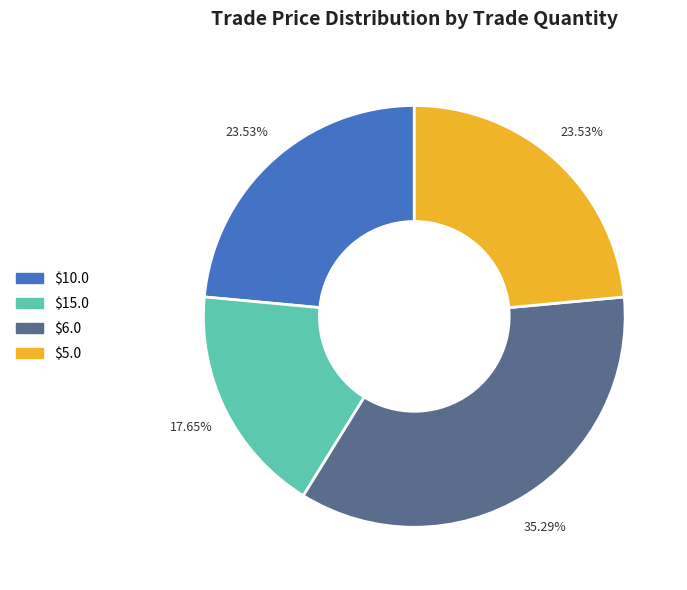

Is there a majority slice in this chart?

No